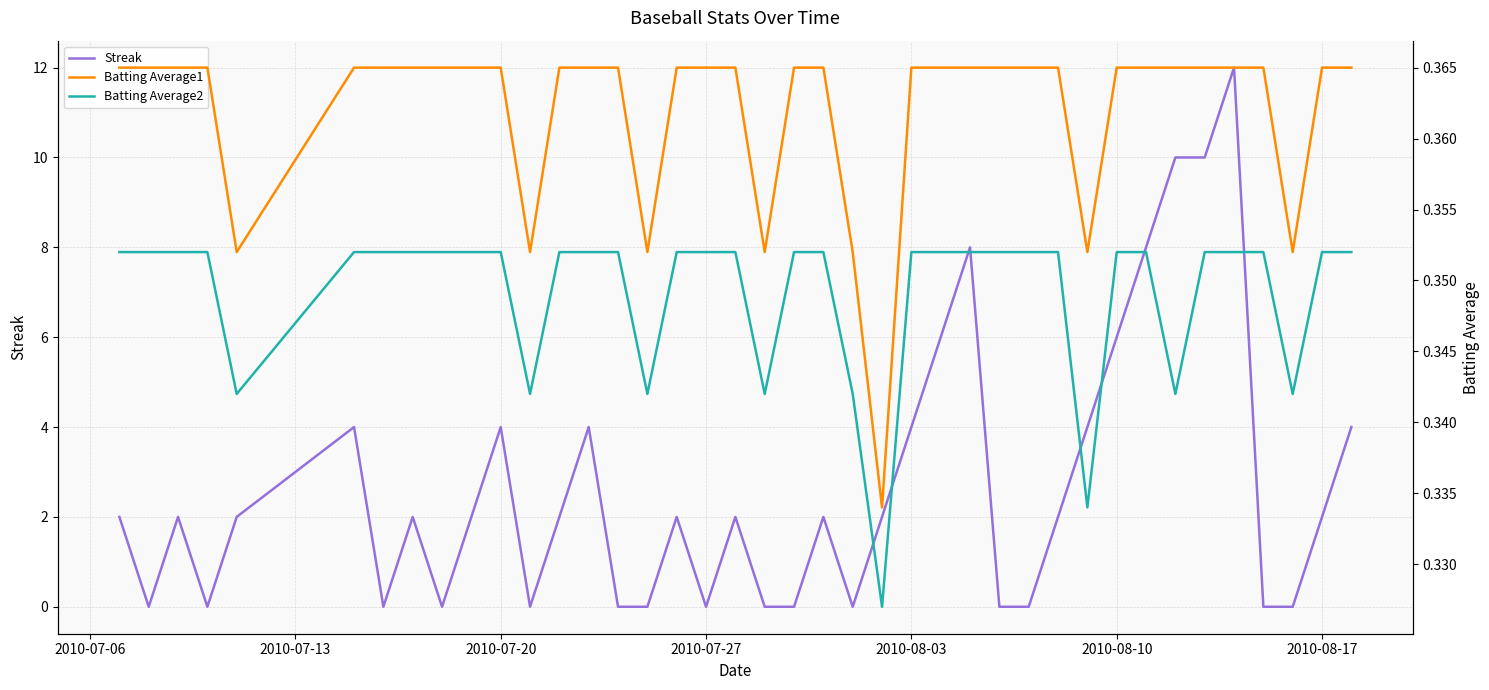

Reading left to right, transcribe all the data shown in this chart.

Streak: 2.0	0.0	2.0	0.0	2.0	4.0	0.0	2.0	0.0	2.0	4.0	0.0	2.0	4.0	0.0	0.0	2.0	0.0	2.0	0.0	0.0	2.0	0.0	2.0	4.0	6.0	8.0	0.0	0.0	2.0	4.0	6.0	8.0	10.0	10.0	12.0	0.0	0.0	2.0	4.0
Batting Average1: 0.4	0.4	0.4	0.4	0.4	0.4	0.4	0.4	0.4	0.4	0.4	0.4	0.4	0.4	0.4	0.4	0.4	0.4	0.4	0.4	0.4	0.4	0.4	0.3	0.4	0.4	0.4	0.4	0.4	0.4	0.4	0.4	0.4	0.4	0.4	0.4	0.4	0.4	0.4	0.4
Batting Average2: 0.4	0.4	0.4	0.4	0.3	0.4	0.4	0.4	0.4	0.4	0.4	0.3	0.4	0.4	0.4	0.3	0.4	0.4	0.4	0.3	0.4	0.4	0.3	0.3	0.4	0.4	0.4	0.4	0.4	0.4	0.3	0.4	0.4	0.3	0.4	0.4	0.4	0.3	0.4	0.4